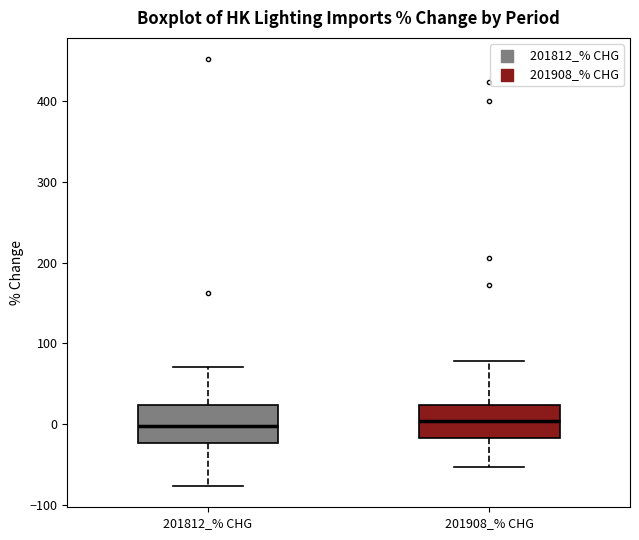

Where is the lower edge of the box for 201812_% CHG on the y-axis? The values are not printed on the chart, so give them approximately, as read against the axis.

-20